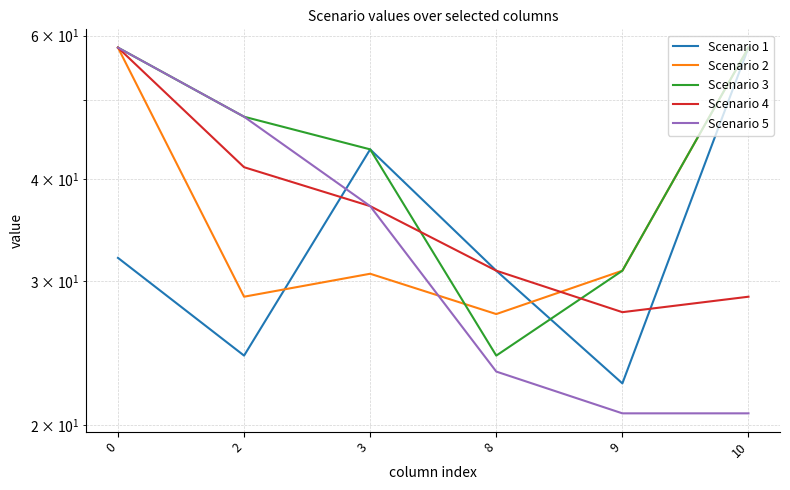

The value of Scenario 4 at 9 is 27.5. True or false?

True